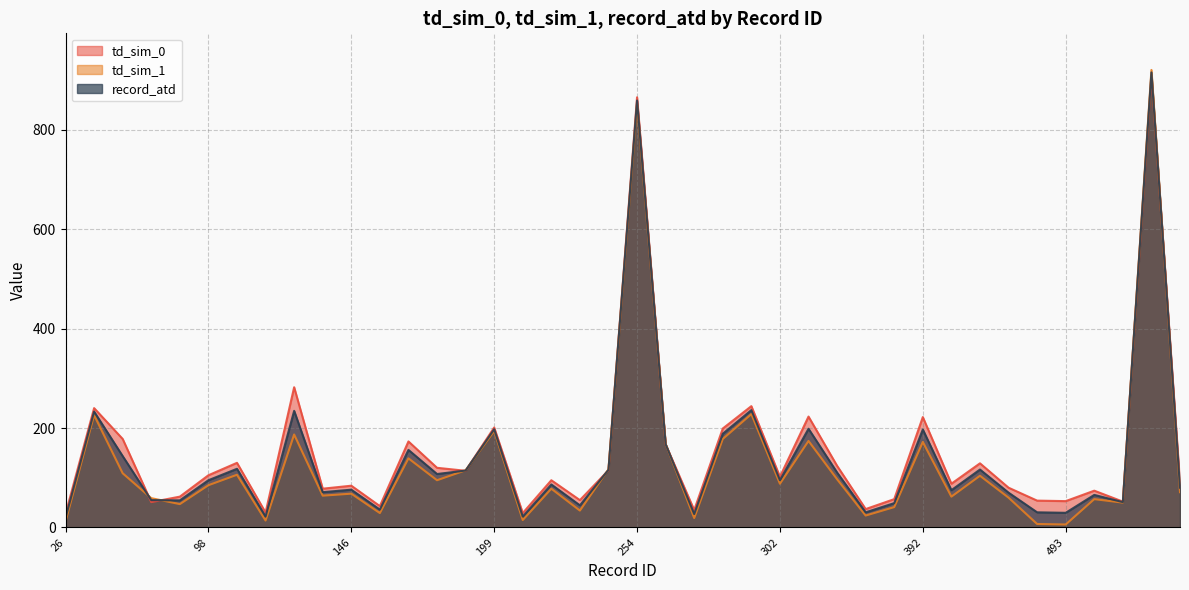

In record_atd, how many points are higher than both neighbors (excluding endpoints)?

14